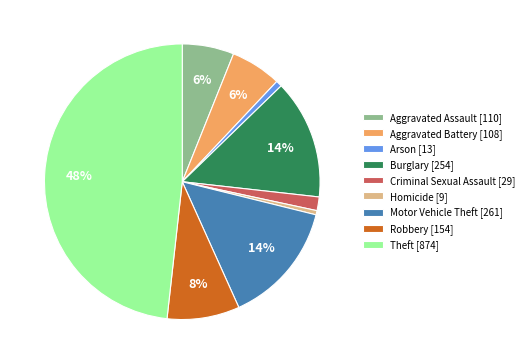

Combined, do Arson [13] and Criminal Sexual Assault [29] account for over 50%?

No